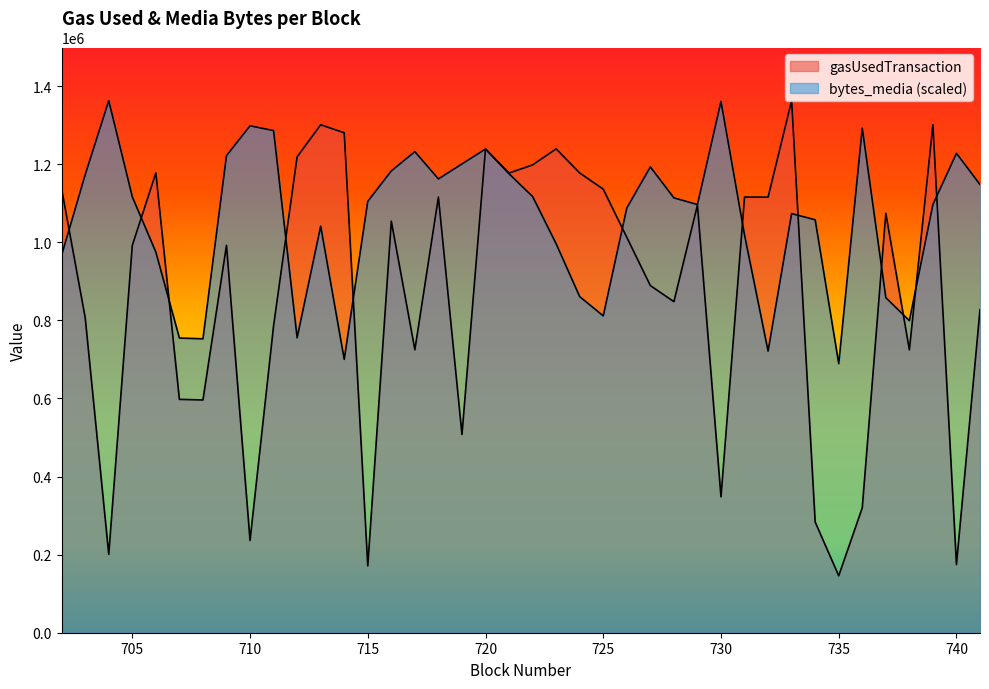

Reading left to right, what are all the values shown in this chart?

gasUsedTransaction: 702=1136456.0	703=806829.0	704=200808.0	705=992098.0	706=1177549.0	707=597711.0	708=596144.0	709=992230.0	710=236381.0	711=786288.0	712=1218809.0	713=1300970.0	714=1280550.0	715=171210.0	716=1054007.0	717=724740.0	718=1115736.0	719=507921.0	720=1239193.0	721=1177357.0	722=1198233.0	723=1239313.0	724=1177585.0	725=1136156.0	726=1012807.0	727=889205.0	728=847933.0	729=1095232.0	730=348158.0	731=1115892.0	732=1115580.0	733=1362675.0	734=283578.0	735=145841.0	736=320037.0	737=1074499.0	738=724560.0	739=1300862.0	740=174727.0	741=827513.0
bytes_media: 702=967478.7	703=1173281.6	704=1362675.0	705=1116532.0	706=974999.8	707=754838.5	708=752787.3	709=1221826.5	710=1298404.3	711=1286097.2	712=755522.3	713=1041321.6	714=700140.1	715=1104908.6	716=1182853.9	717=1232082.5	718=1162341.9	719=1200630.9	720=1238919.8	721=1175332.8	722=1117215.7	723=996195.4	724=860816.8	725=811588.2	726=1087815.3	727=1193109.8	728=1113797.1	729=1096703.8	730=1360623.8	731=1018758.5	732=721335.7	733=1073457.0	734=1057731.2	735=689200.4	736=1292250.8	737=858081.8	738=799281.0	739=1096703.8	740=1227980.1	741=1147983.6